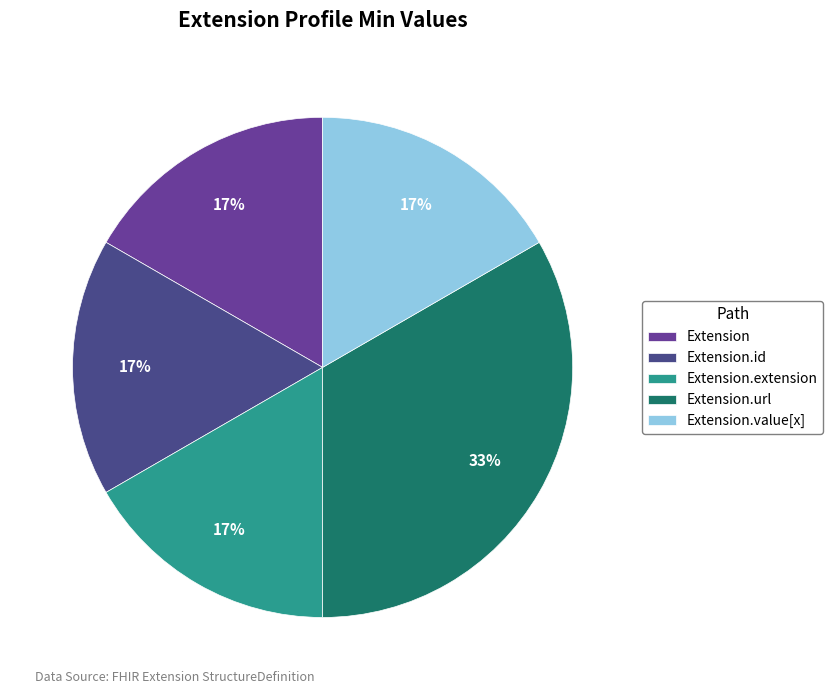

Between Extension.extension and Extension.url, which is larger?

Extension.url